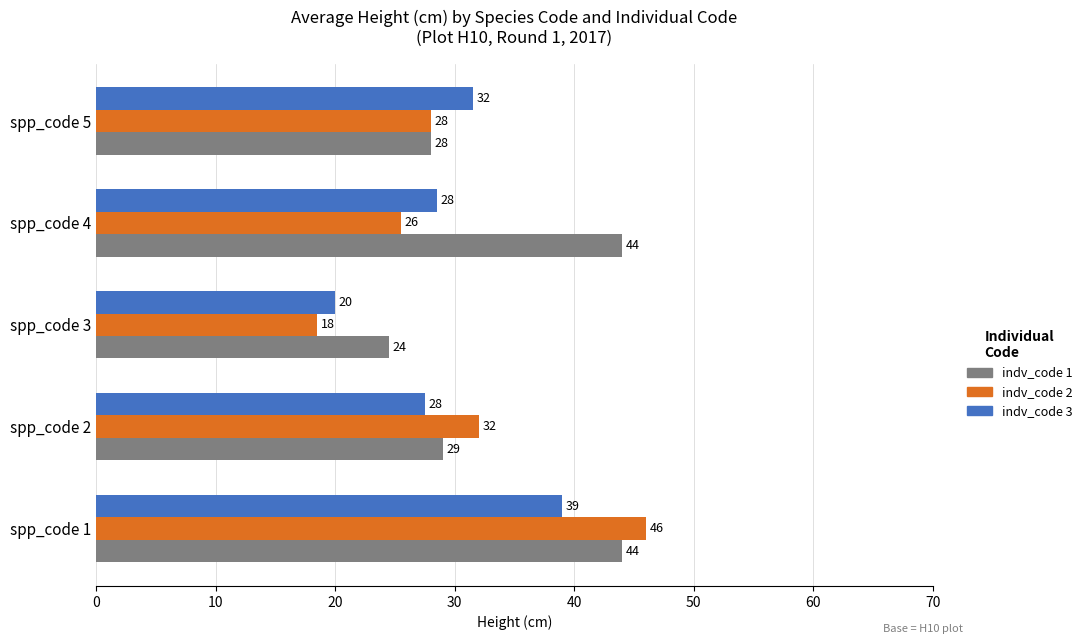

Which category has the lowest value across all series?

spp_code 3